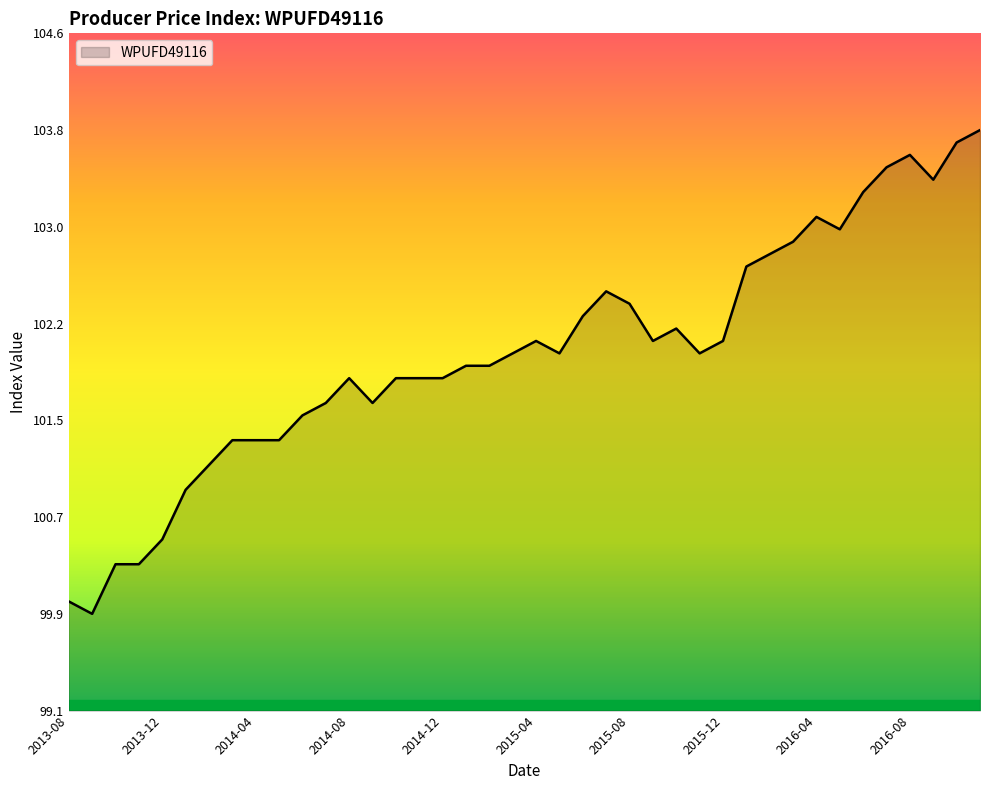

Count the number of categories in the chart.

40